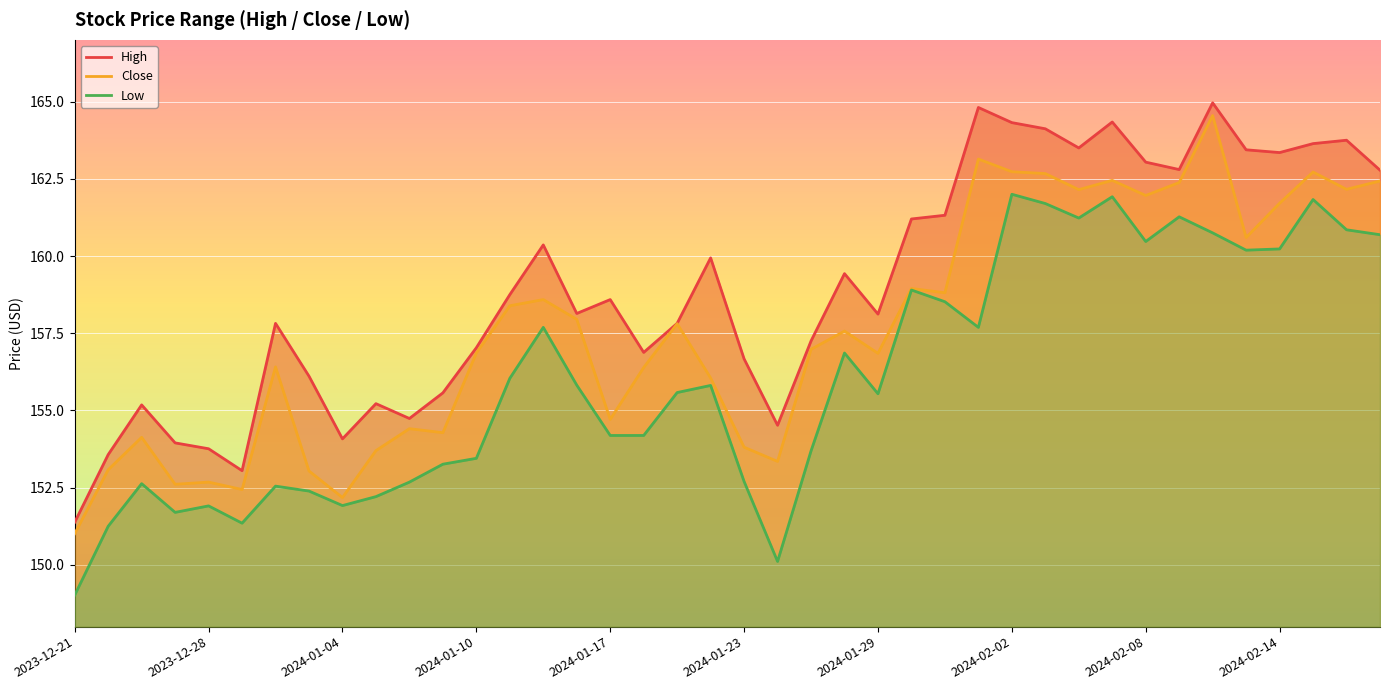

What is the maximum value for Close?

164.6